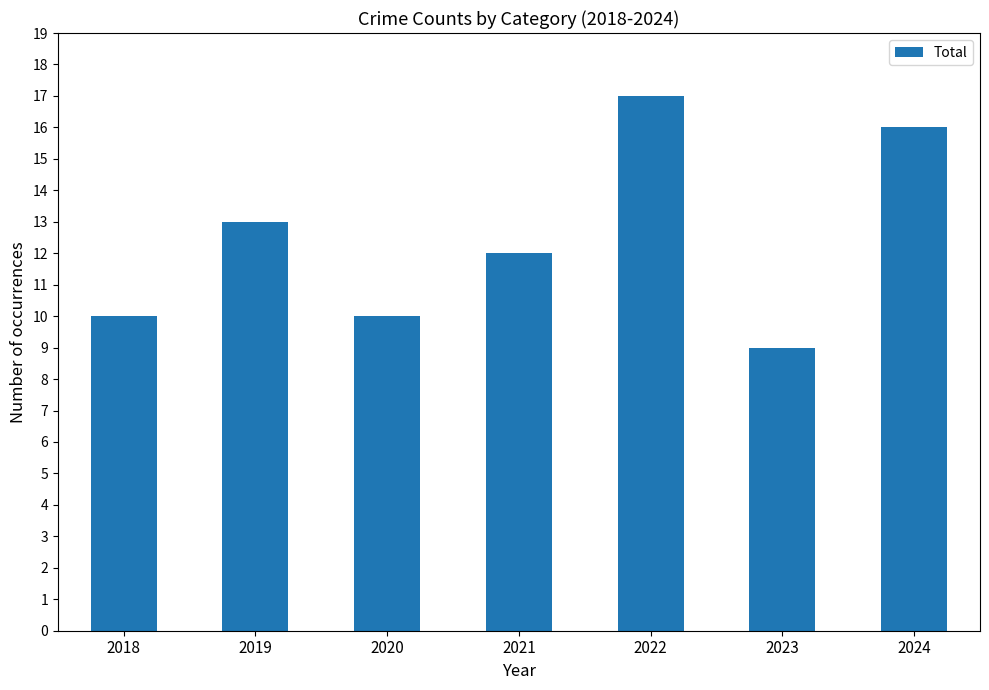

What is the sum of the values at 2024 and 2020?

26